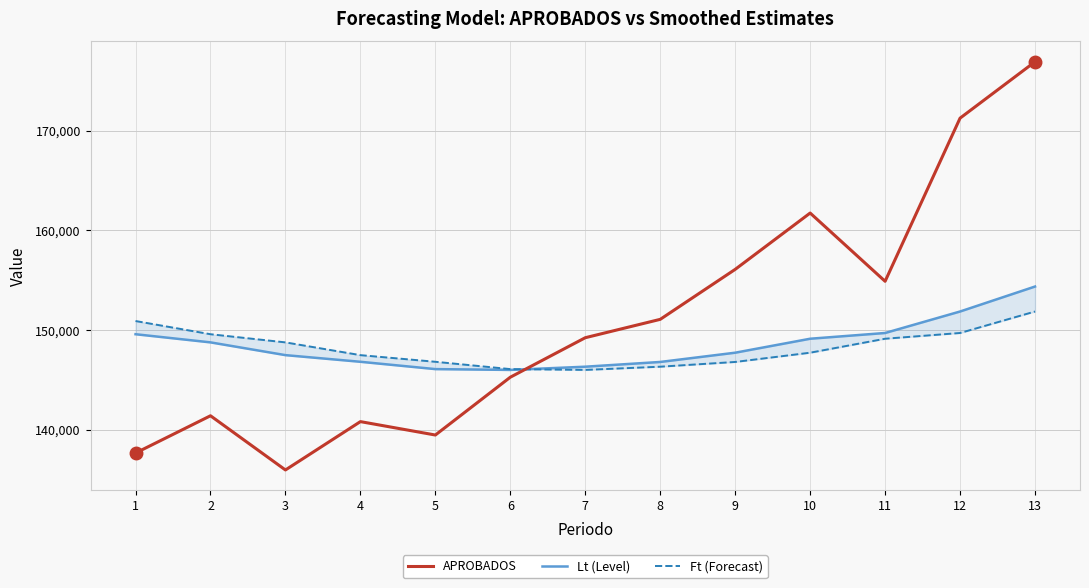

What is the difference between the APROBADOS values at 1 and 3?

1699